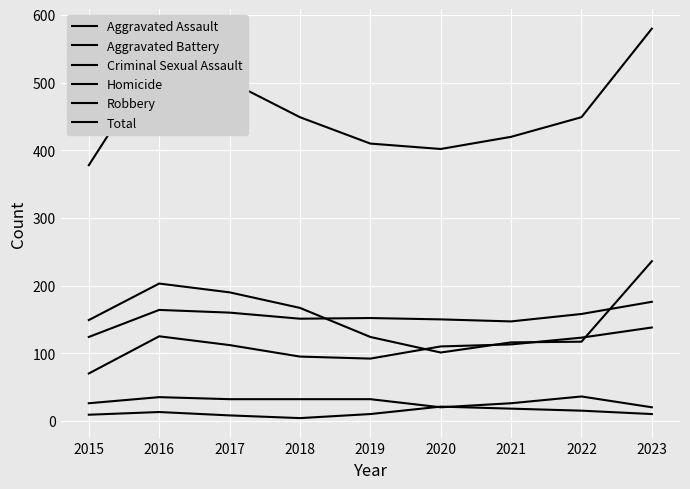

Which series has the widest spread of values?

Total